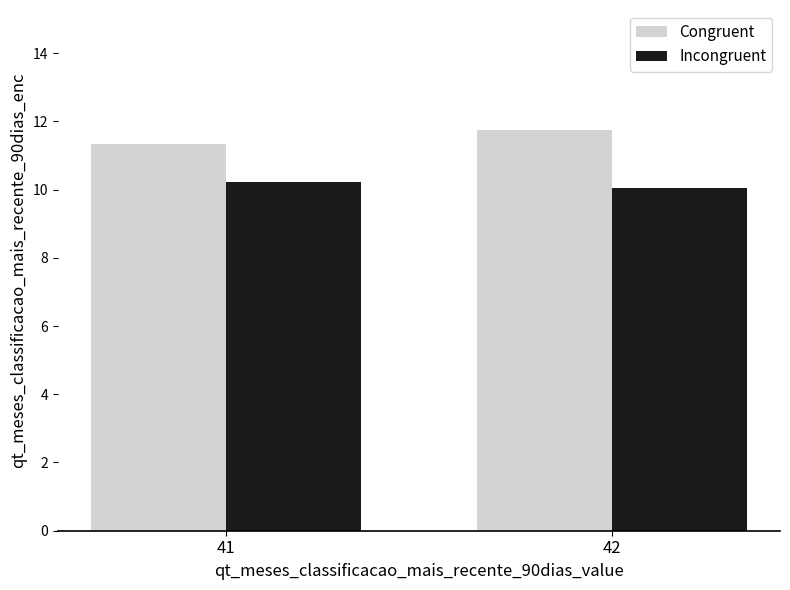

What is the value of the Congruent bar at the 2nd from the left?

11.7